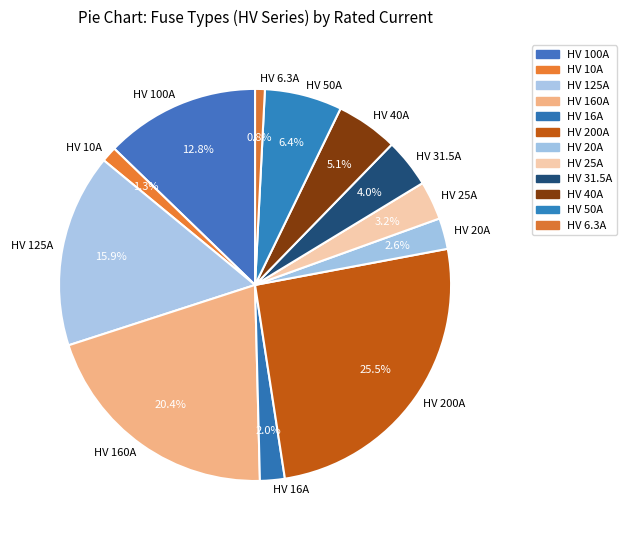

What is the ratio of the value at HV 20A to the value at HV 25A?

0.8